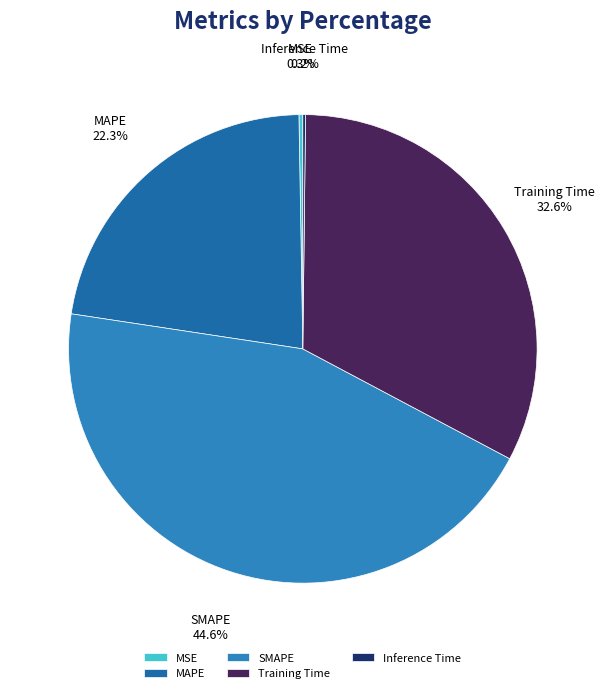

Is there any slice that represents more than half of the pie?

No